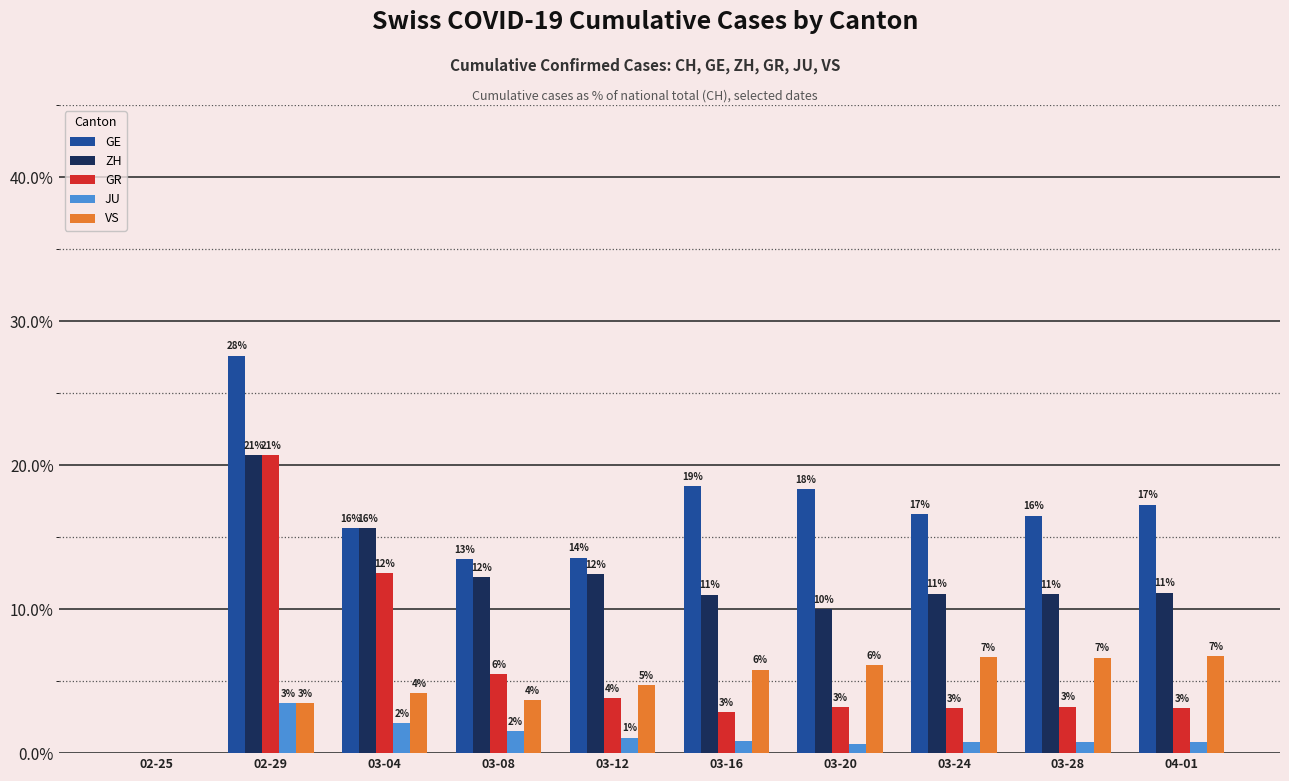

Rank the series by their maximum value, from highest to lowest.

GE, ZH, GR, VS, JU